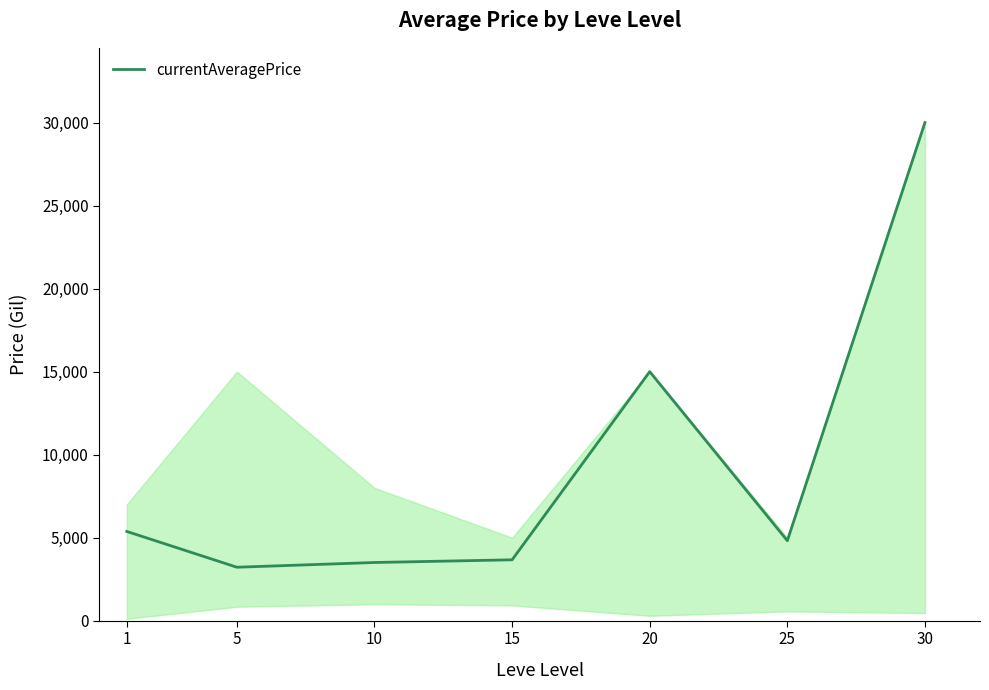

The value at 30 is 49647.3. True or false?

False